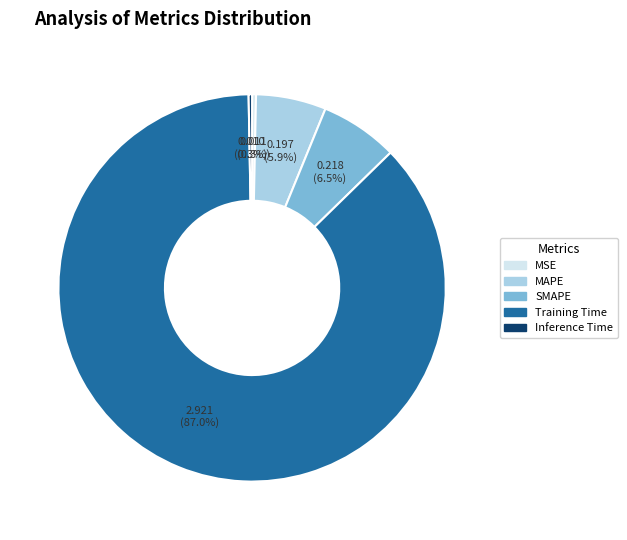

What percentage do Training Time and Inference Time together represent?

87.3%